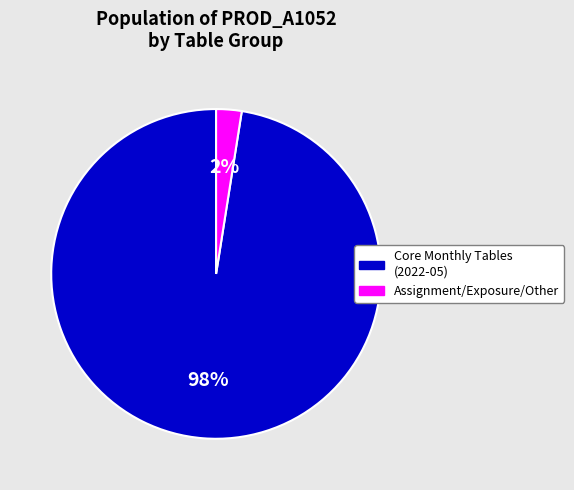

Is there a majority slice in this chart?

Yes